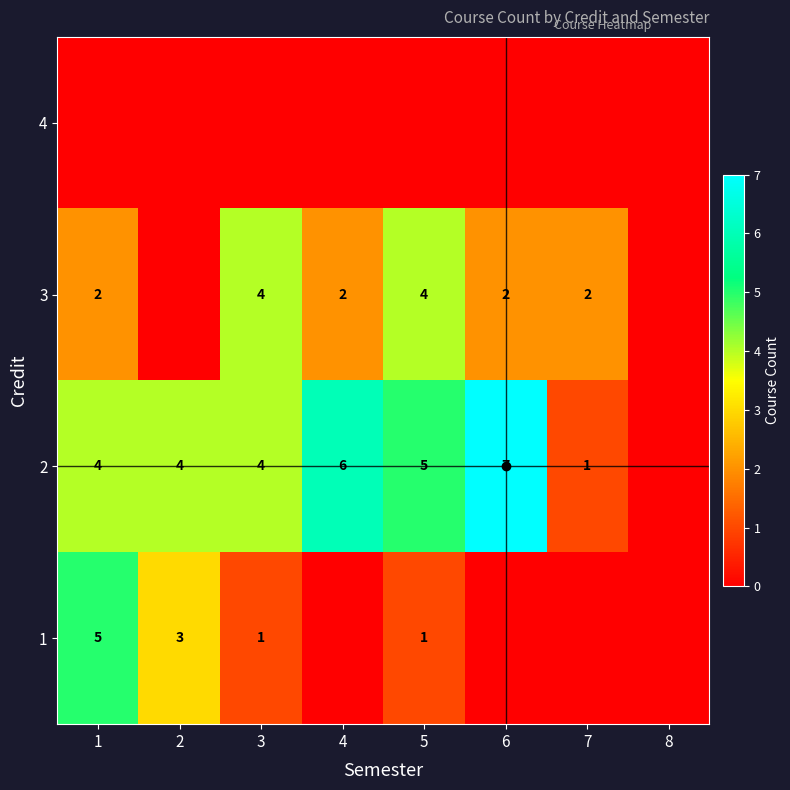

Is it true that 3 equals 1 at 1?

False